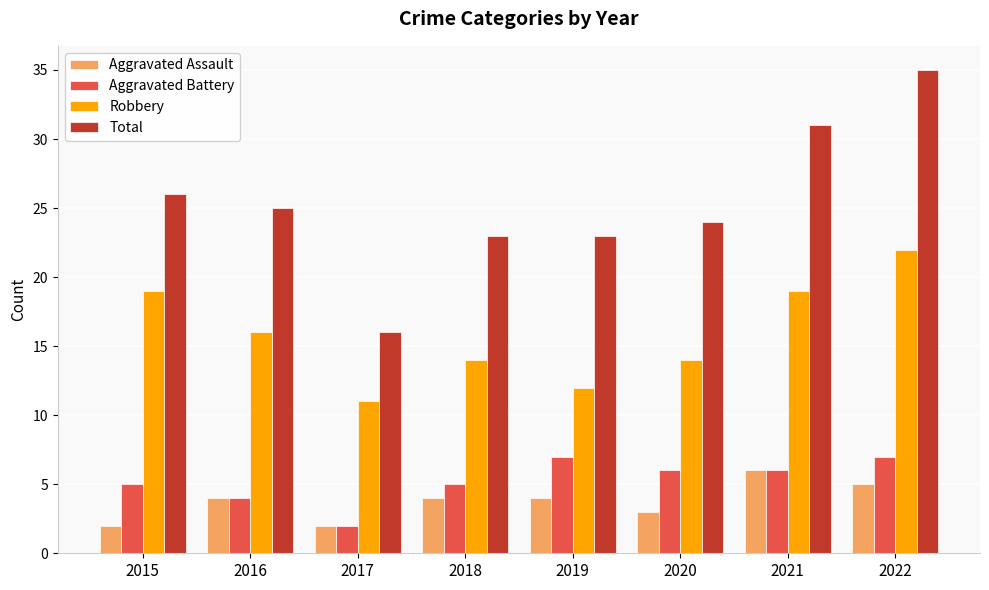

How many data points in Robbery are less than 16?

4